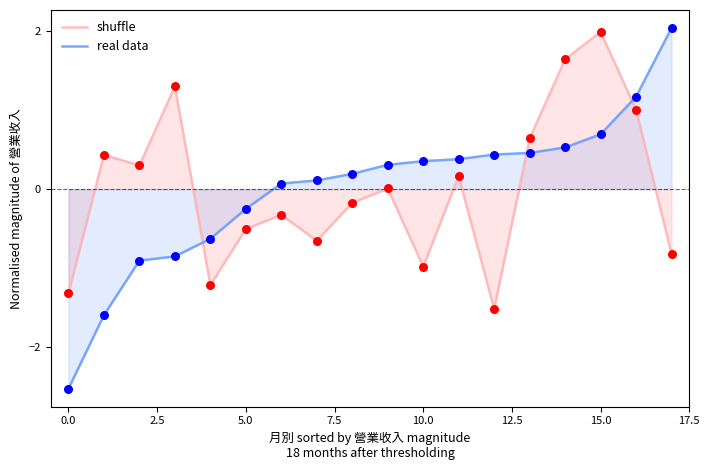

Which series reaches the maximum Y coordinate?

real data